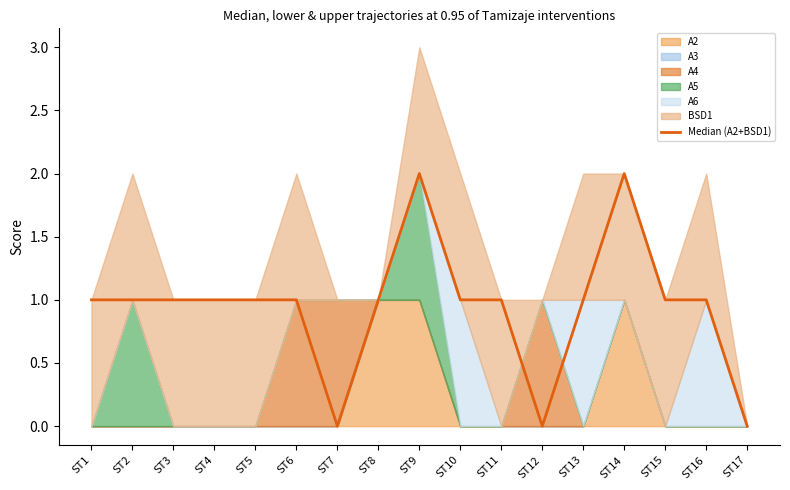

Reading right to left, transcribe all the data shown in this chart.

ST17=0	ST16=1	ST15=1	ST14=2	ST13=1	ST12=0	ST11=1	ST10=1	ST9=2	ST8=1	ST7=0	ST6=1	ST5=1	ST4=1	ST3=1	ST2=1	ST1=1